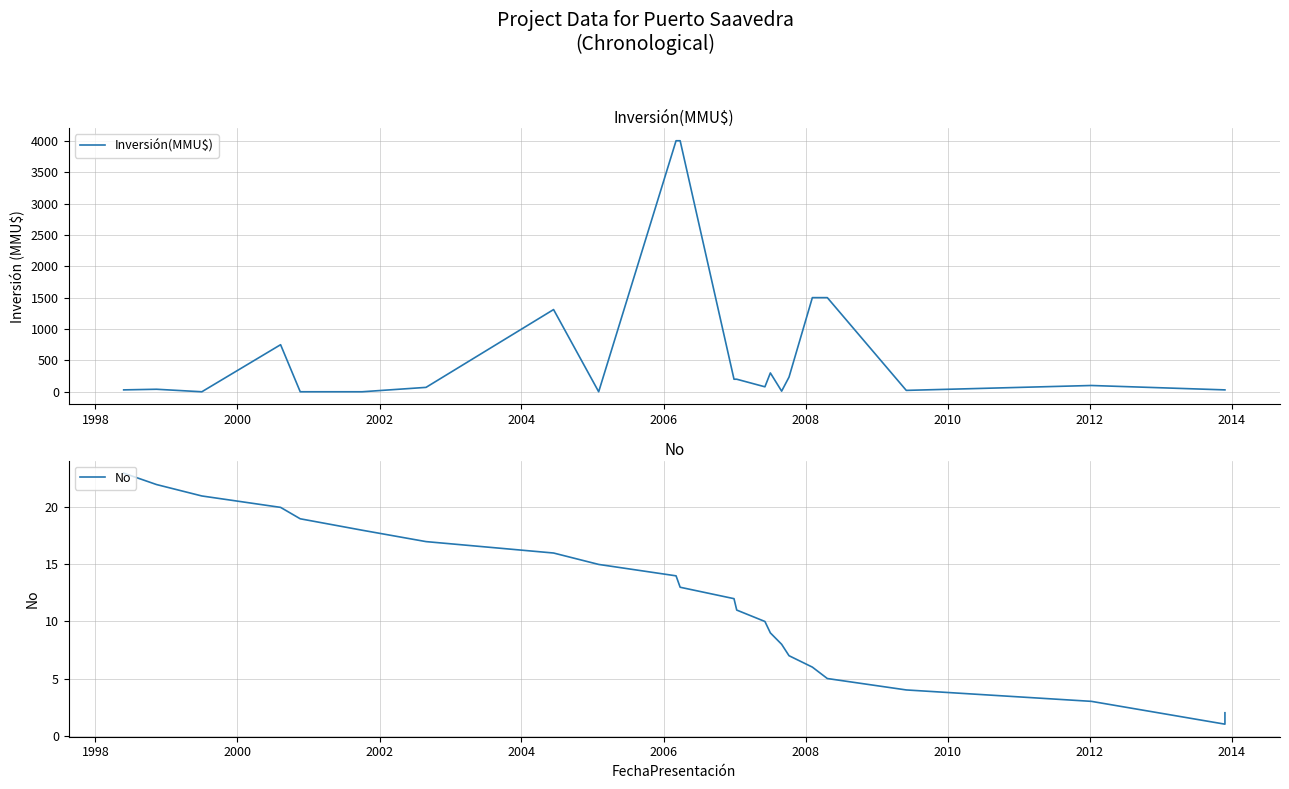

What is the average value of the Inversión(MMU$) series?

626